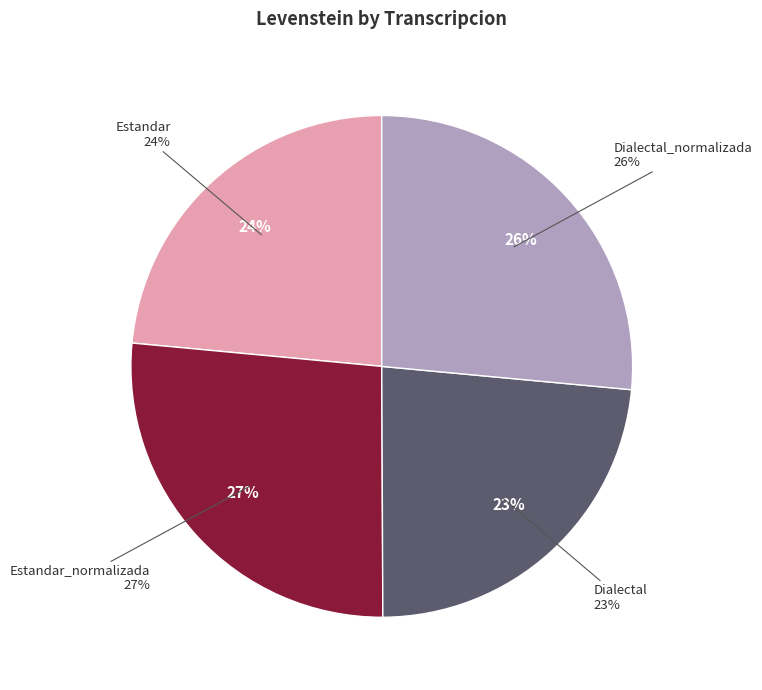

Is it true that Dialectal_normalizada is 38% of the pie?

False